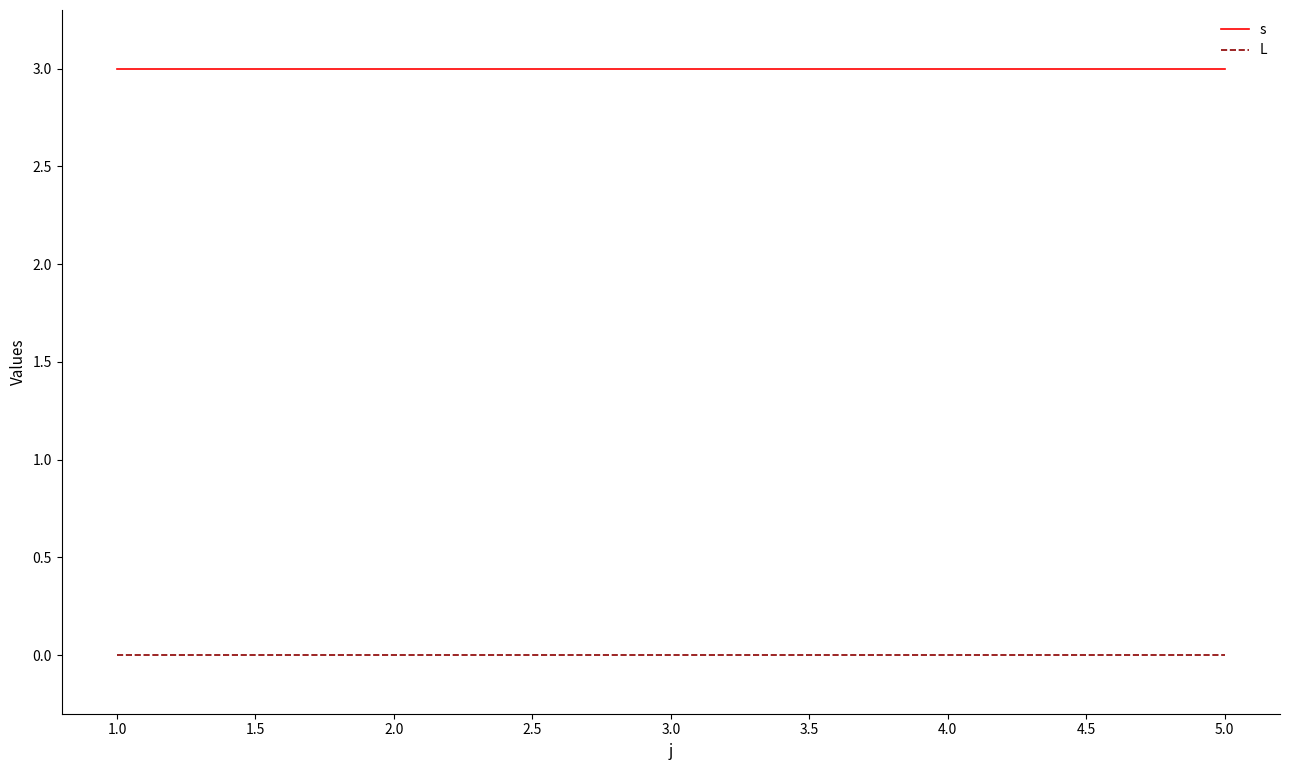

What is the spread (max minus min) of values at 5.0?

3